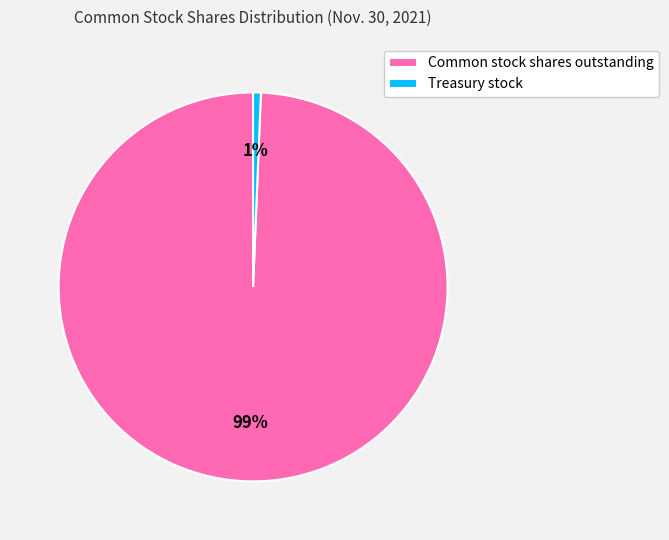

To the nearest percent, what percentage of the pie is Treasury stock?

1%